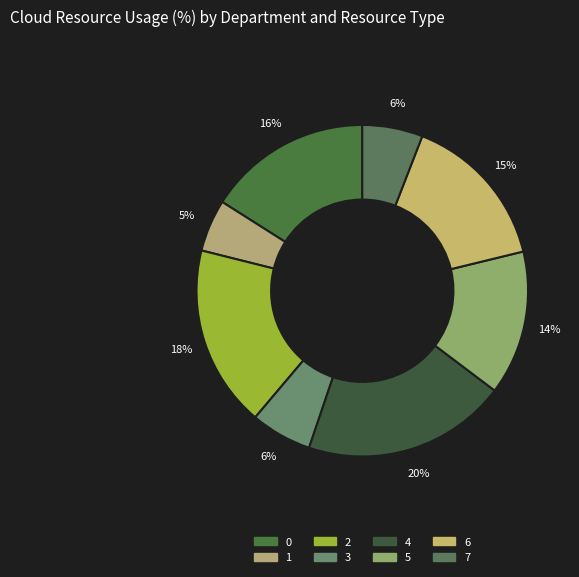

Between 7 and 5, which is larger?

5